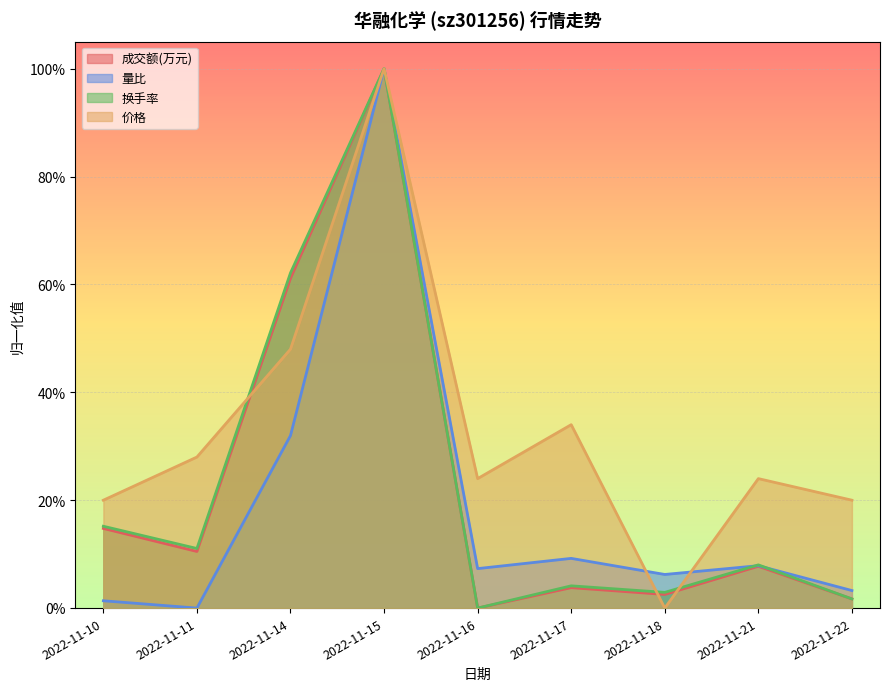

At which category does the chart reach its peak across all series?

2022-11-15